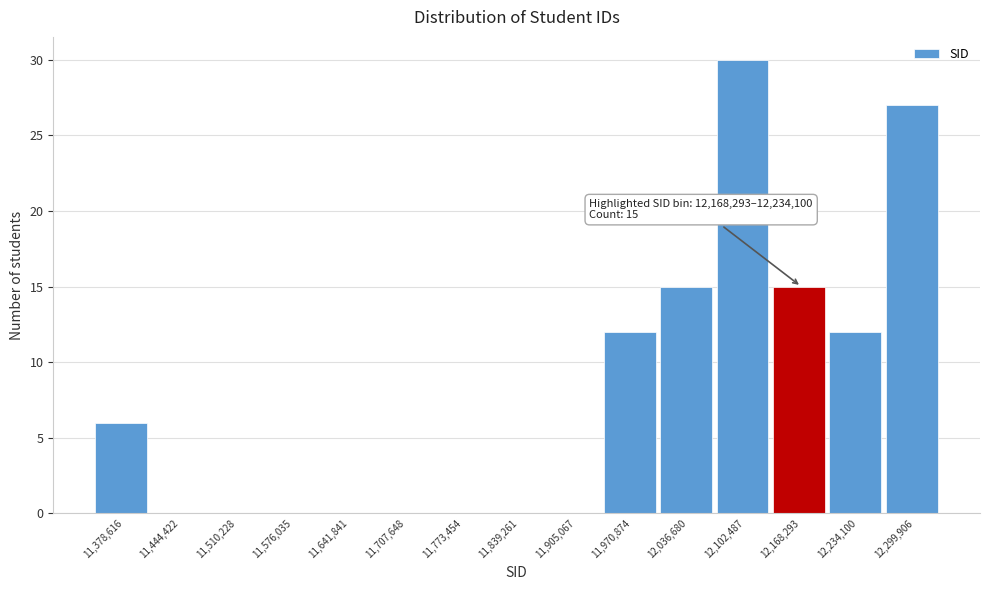

Reading left to right, what are all the values shown in this chart?

11,378,616=6	11,444,422=0	11,510,228=0	11,576,035=0	11,641,841=0	11,707,648=0	11,773,454=0	11,839,261=0	11,905,067=0	11,970,874=12	12,036,680=15	12,102,487=30	12,168,293=15	12,234,100=12	12,299,906=27